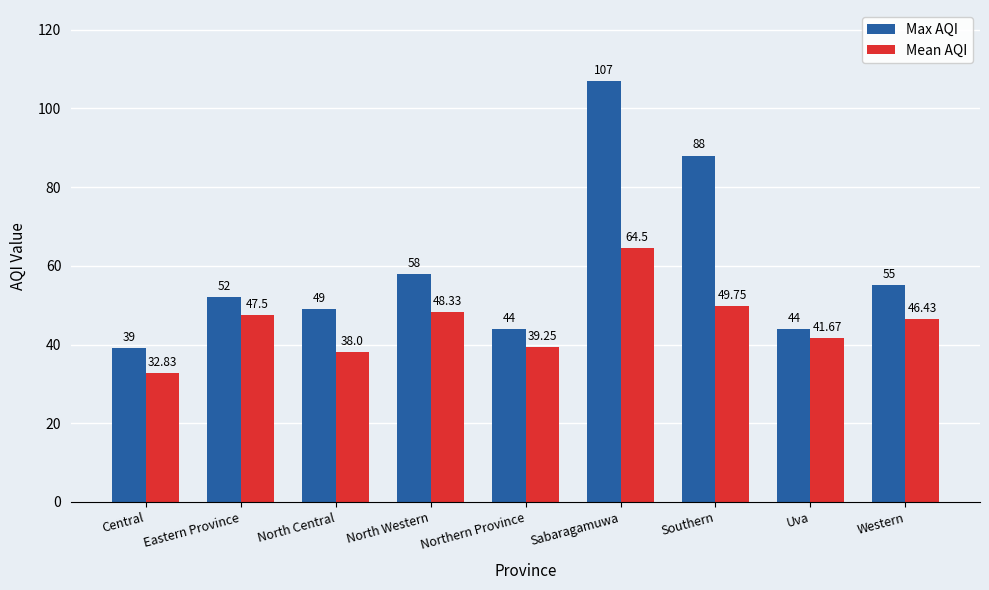

List the labels in order of Mean AQI value, largest first.

Sabaragamuwa, Southern, North Western, Eastern Province, Western, Uva, Northern Province, North Central, Central